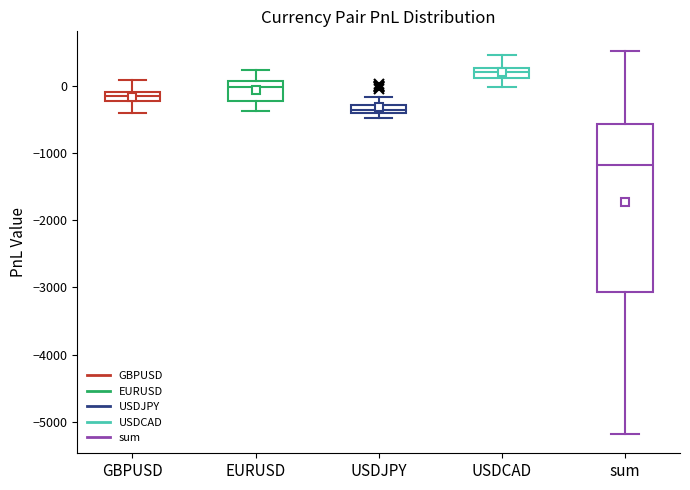

Comparing the boxes themselves (not the whiskers), which one is the tallest?

sum